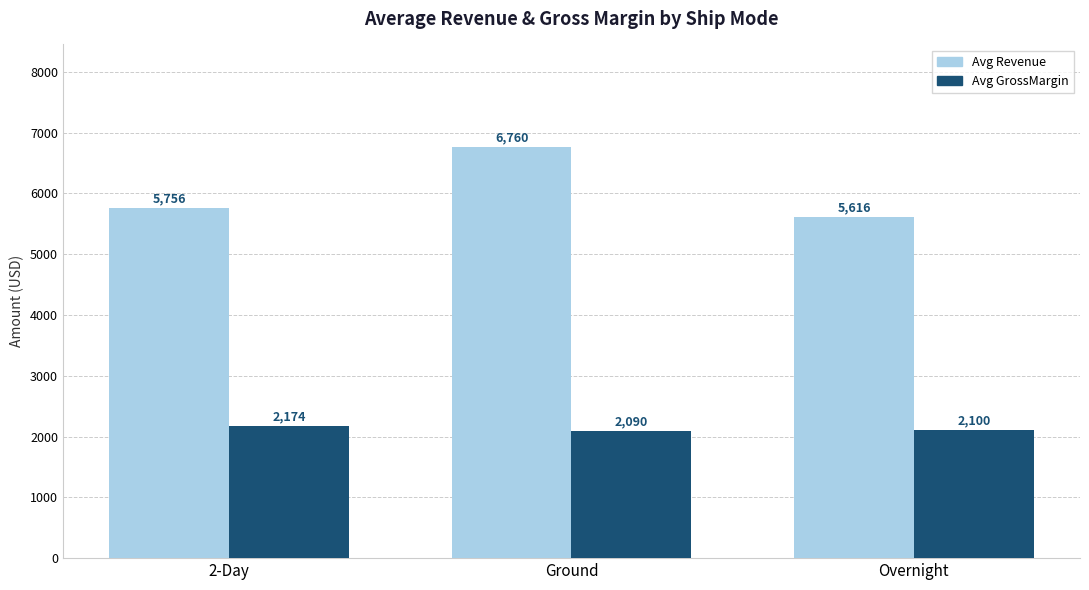

How many groups of bars are there?

3